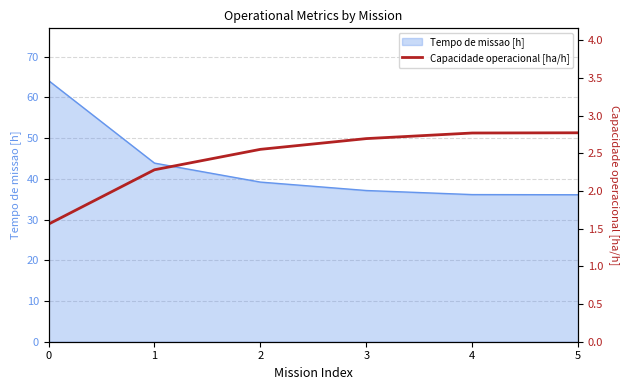

At which label does the data first exceed 2?

1